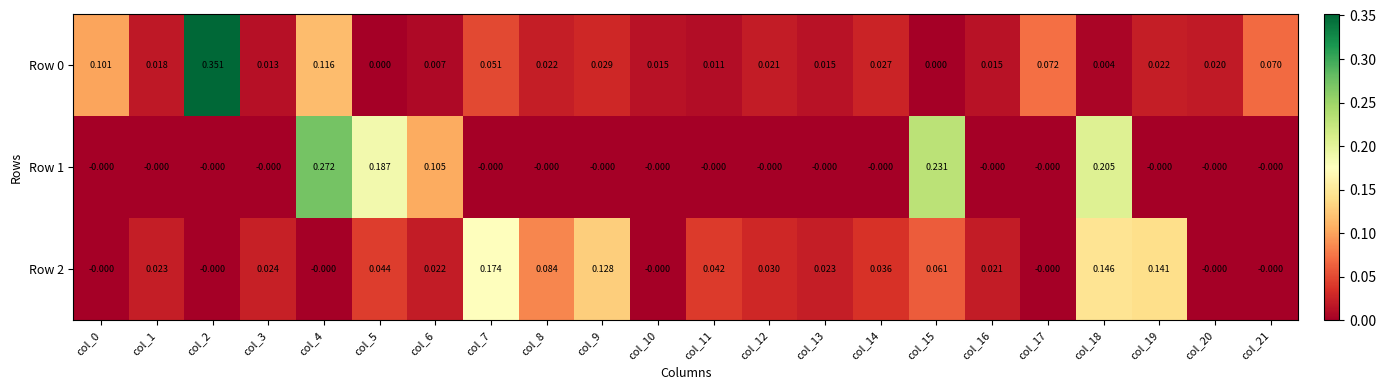

Count the number of categories in the chart.

22